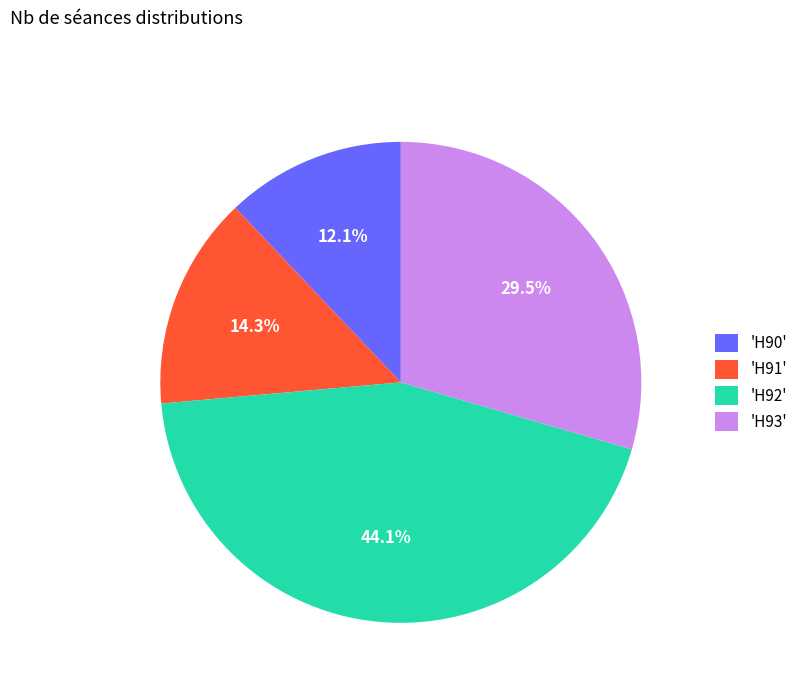

Is 'H90' the majority of the pie?

No